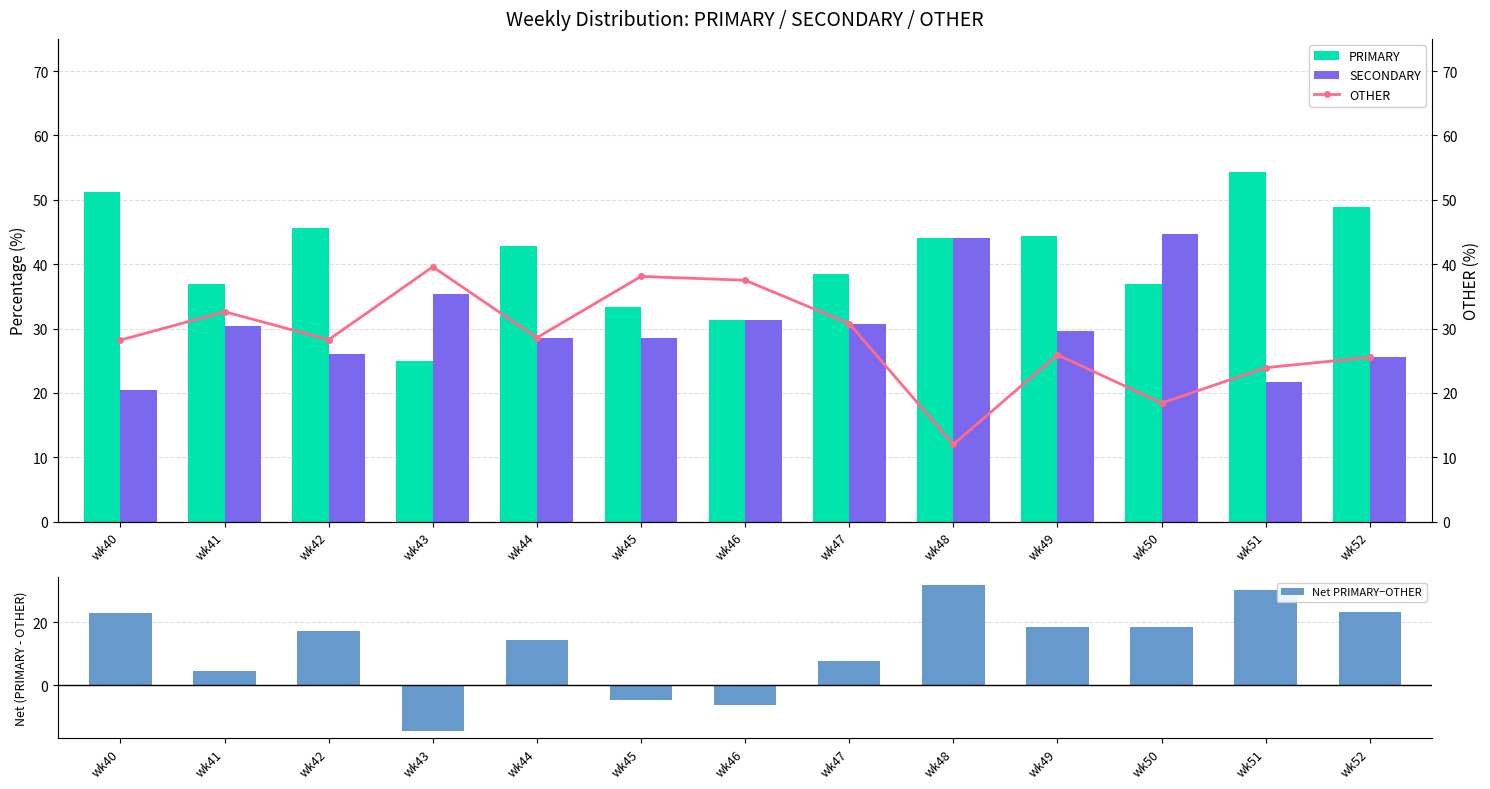

Reading left to right, list all the values displayed in this chart.

PRIMARY: 51.3	37.0	45.7	25.0	42.9	33.3	31.2	38.5	44.0	44.4	36.8	54.3	48.9
SECONDARY: 20.5	30.4	26.1	35.4	28.6	28.6	31.2	30.8	44.0	29.6	44.7	21.7	25.5
Net PRIMARY−OTHER: 23.1	4.3	17.4	-14.6	14.3	-4.8	-6.2	7.7	32.0	18.5	18.4	30.4	23.4
OTHER: 28.2	32.6	28.3	39.6	28.6	38.1	37.5	30.8	12.0	25.9	18.4	23.9	25.5